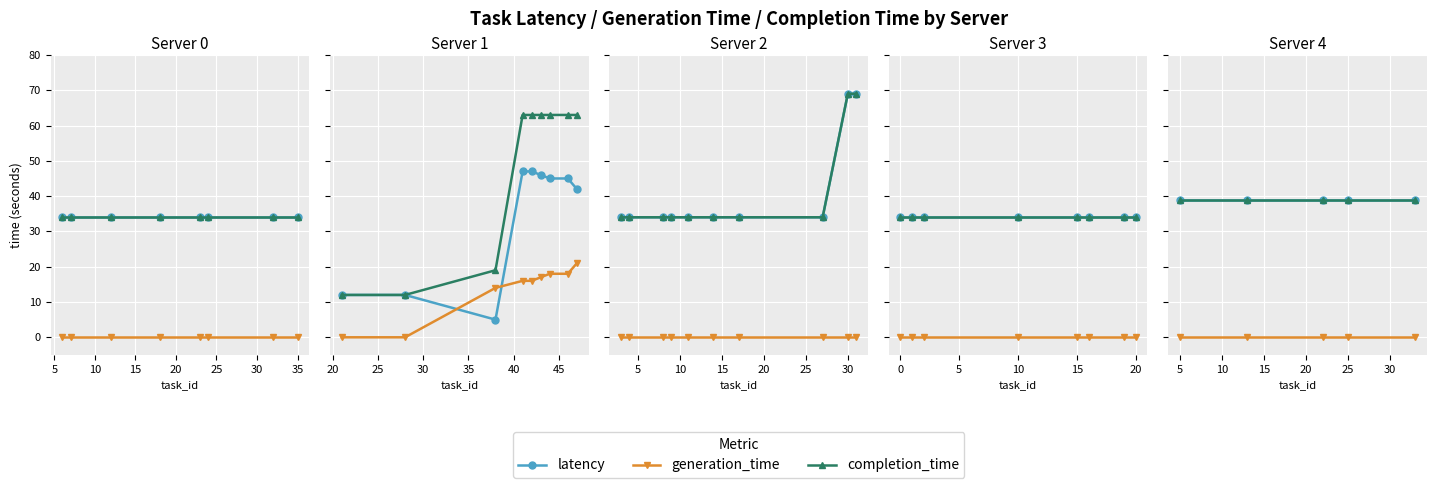

True or false: latency and generation_time intersect in this chart.

False